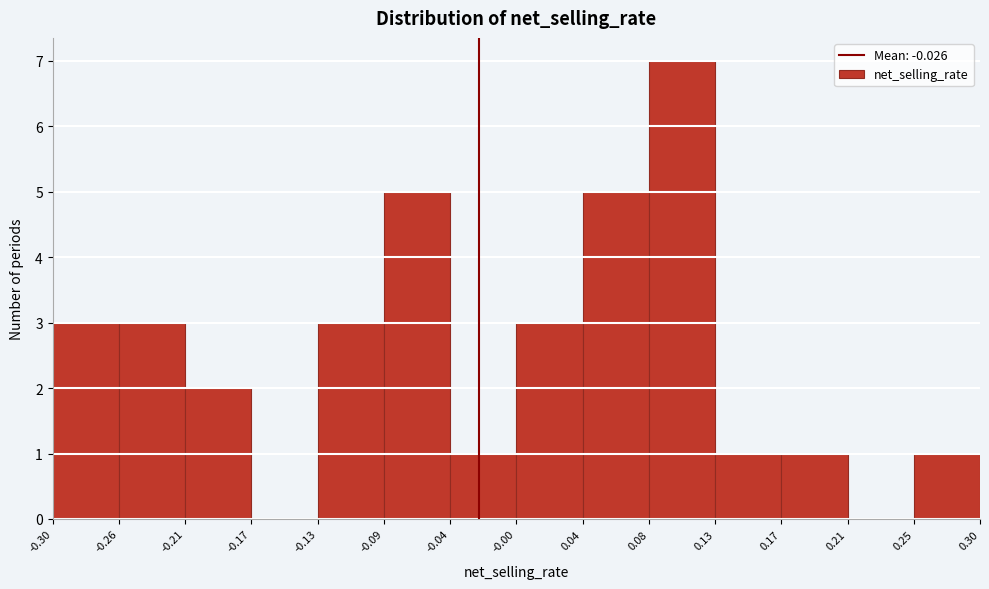

Reading left to right, transcribe this chart: for each bar, give the range it covers on the x-axis and its height. The values are not printed on the chart, so give them approximately, as read against the axis.

-0.30 to -0.26: 3
-0.26 to -0.21: 3
-0.21 to -0.17: 2
-0.17 to -0.13: 0
-0.13 to -0.09: 3
-0.09 to -0.04: 5
-0.04 to -0.00: 1
-0.00 to 0.04: 3
0.04 to 0.08: 5
0.08 to 0.13: 7
0.13 to 0.17: 1
0.17 to 0.21: 1
0.21 to 0.25: 0
0.25 to 0.30: 1